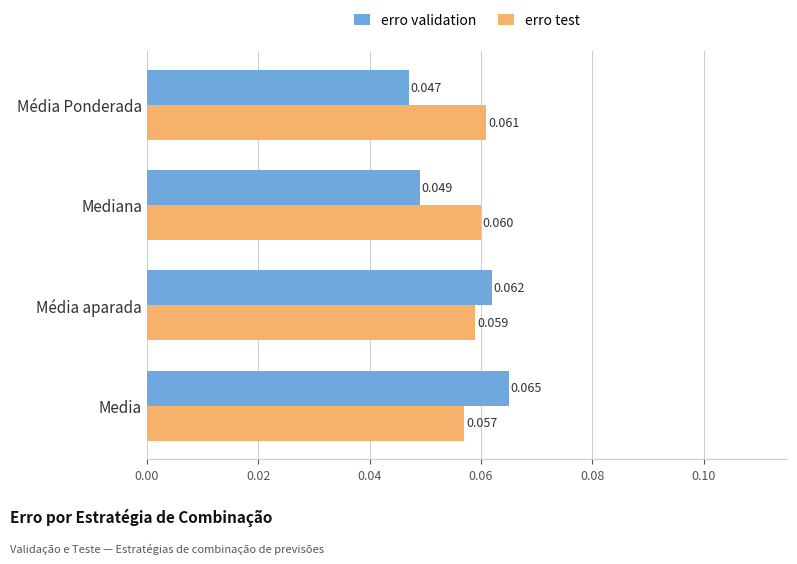

What are all the series names shown in the legend?

erro validation, erro test